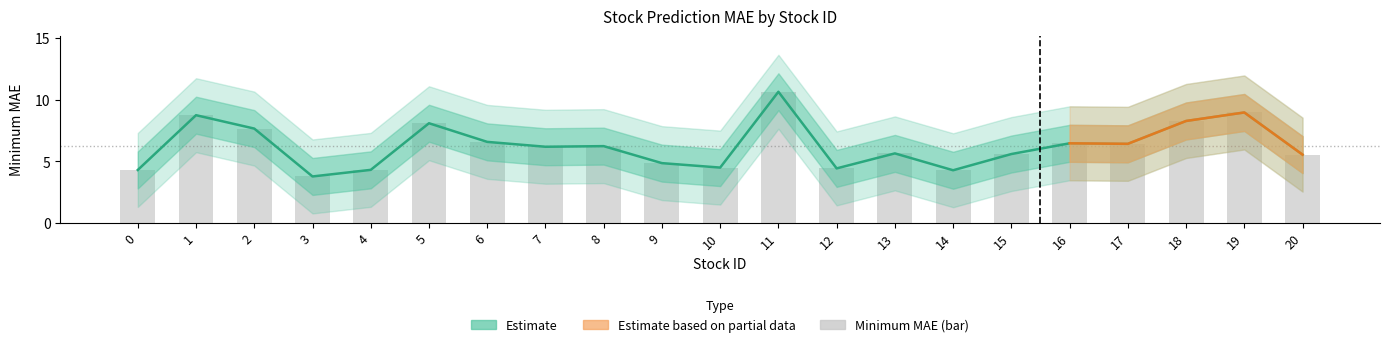

At which label is the value closest to 7?

6